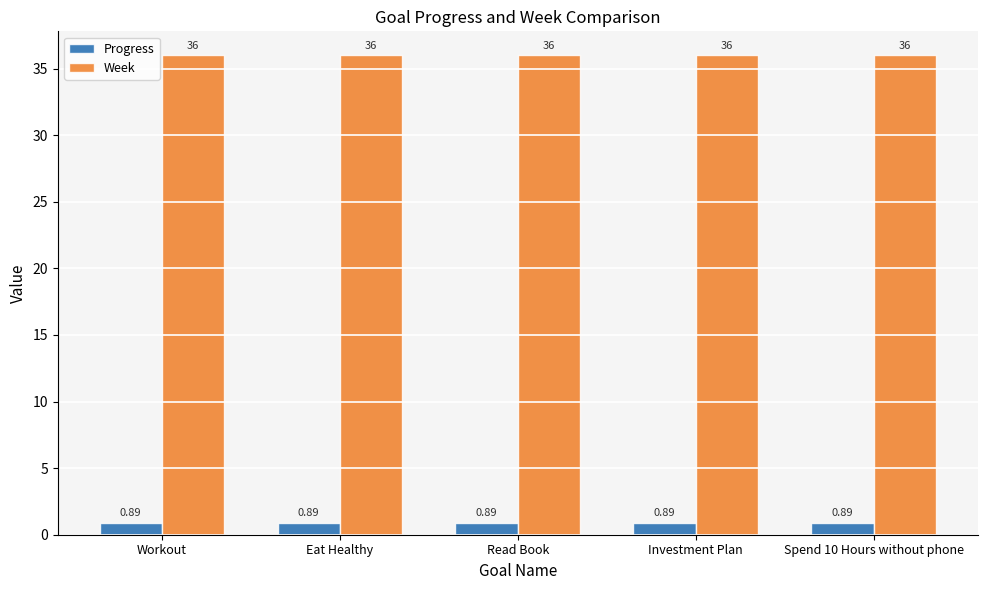

What are all the series names shown in the legend?

Progress, Week